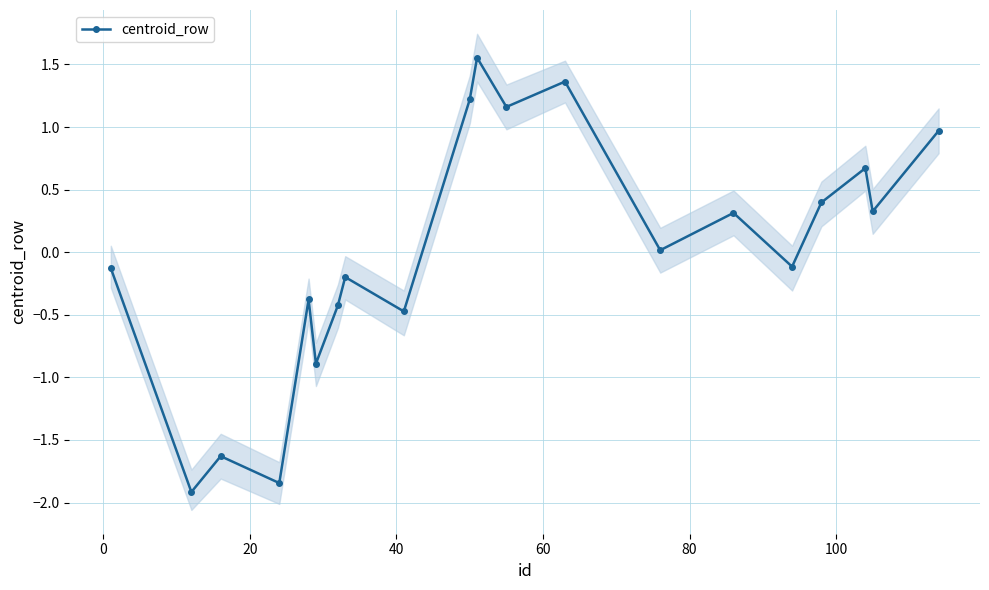

What is the lowest value of the centroid_row series?

-1.9